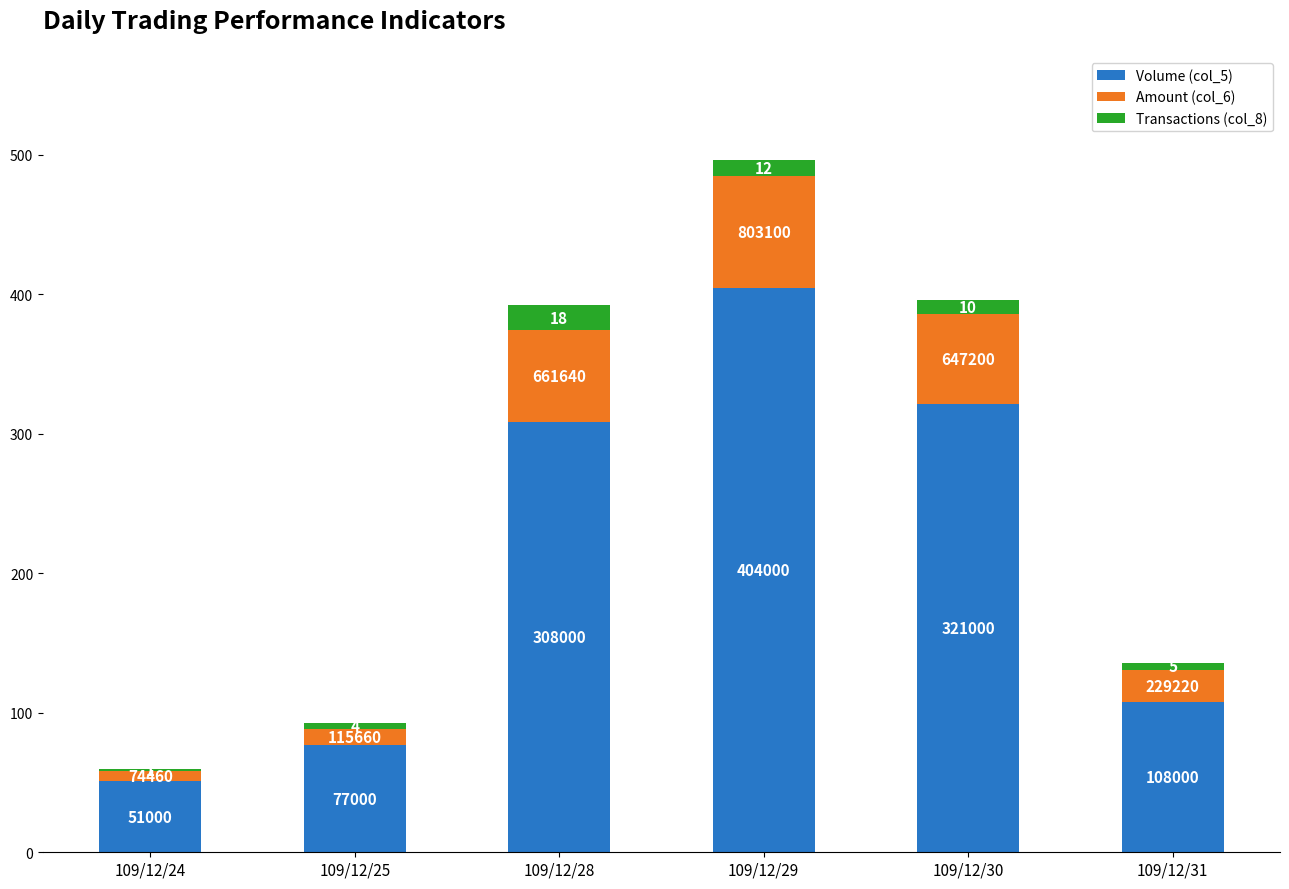

Where is Volume (col_5) nearest to the value 227?

109/12/28